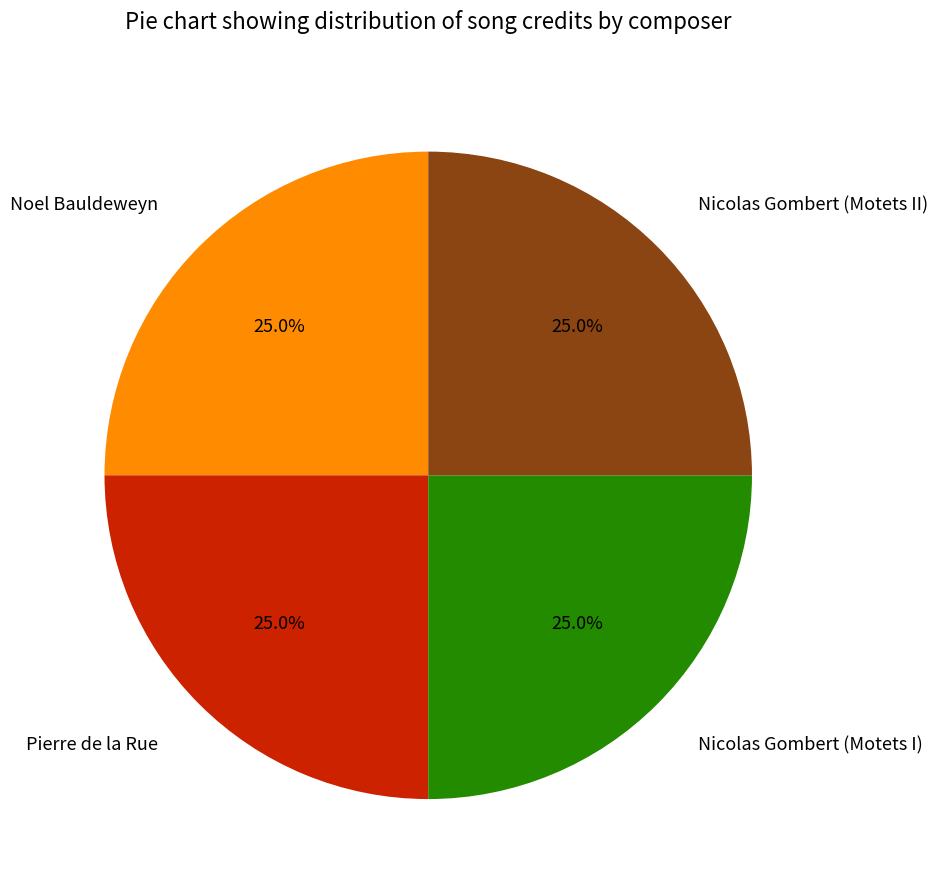

How many slices are in this pie chart?

4